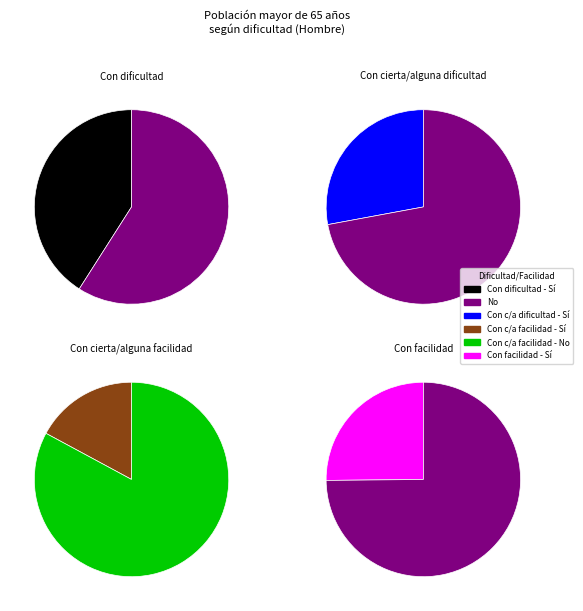

The Si slice represents 22% of the pie. True or false?

False